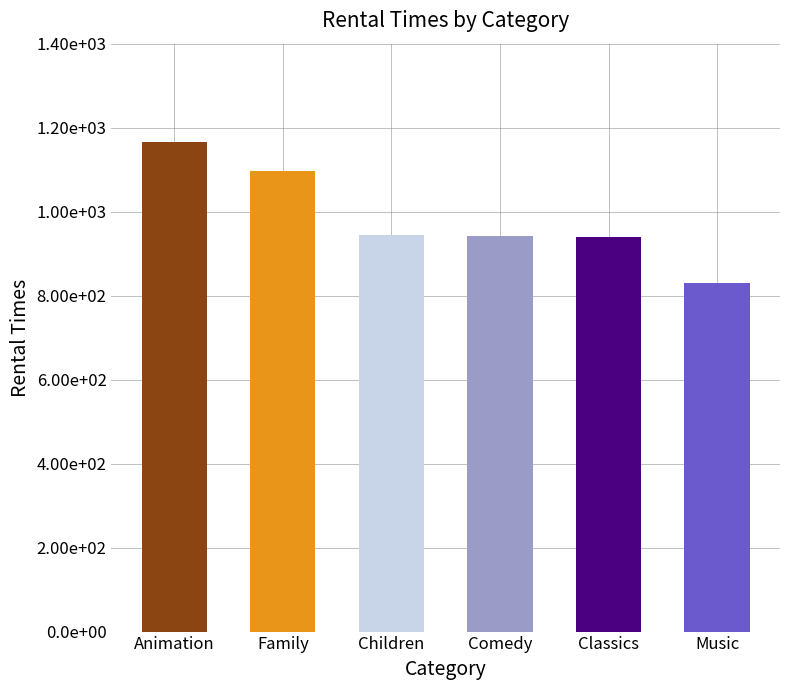

What is the difference between the maximum and minimum values?

336